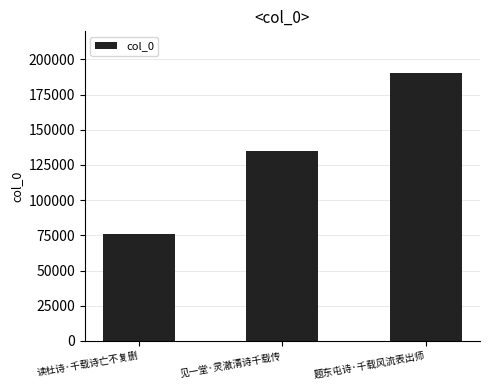

Are the bars grouped side by side (vs. stacked)?

No